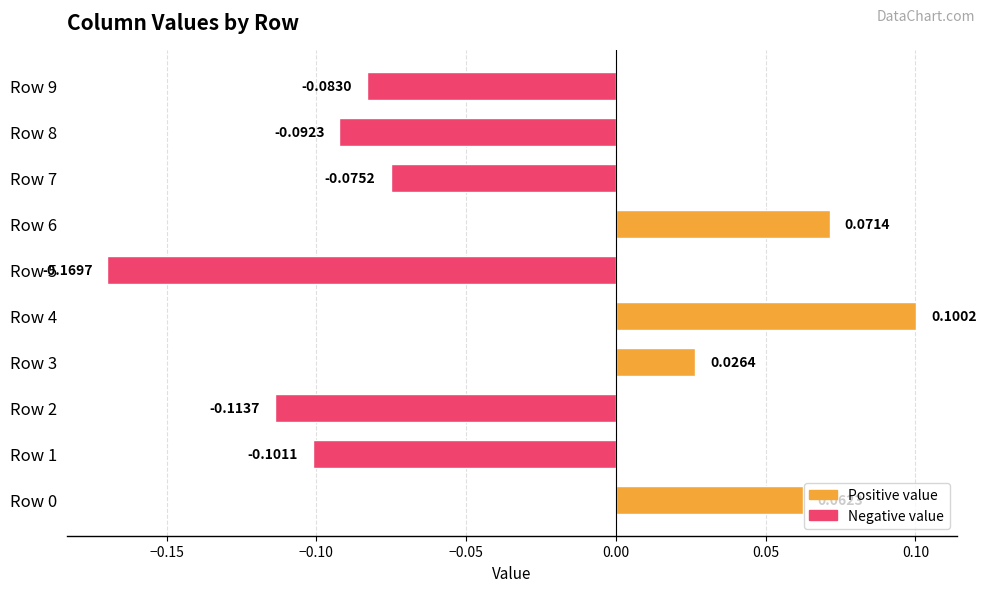

Which has a higher value, Row 3 or Row 8?

Row 3